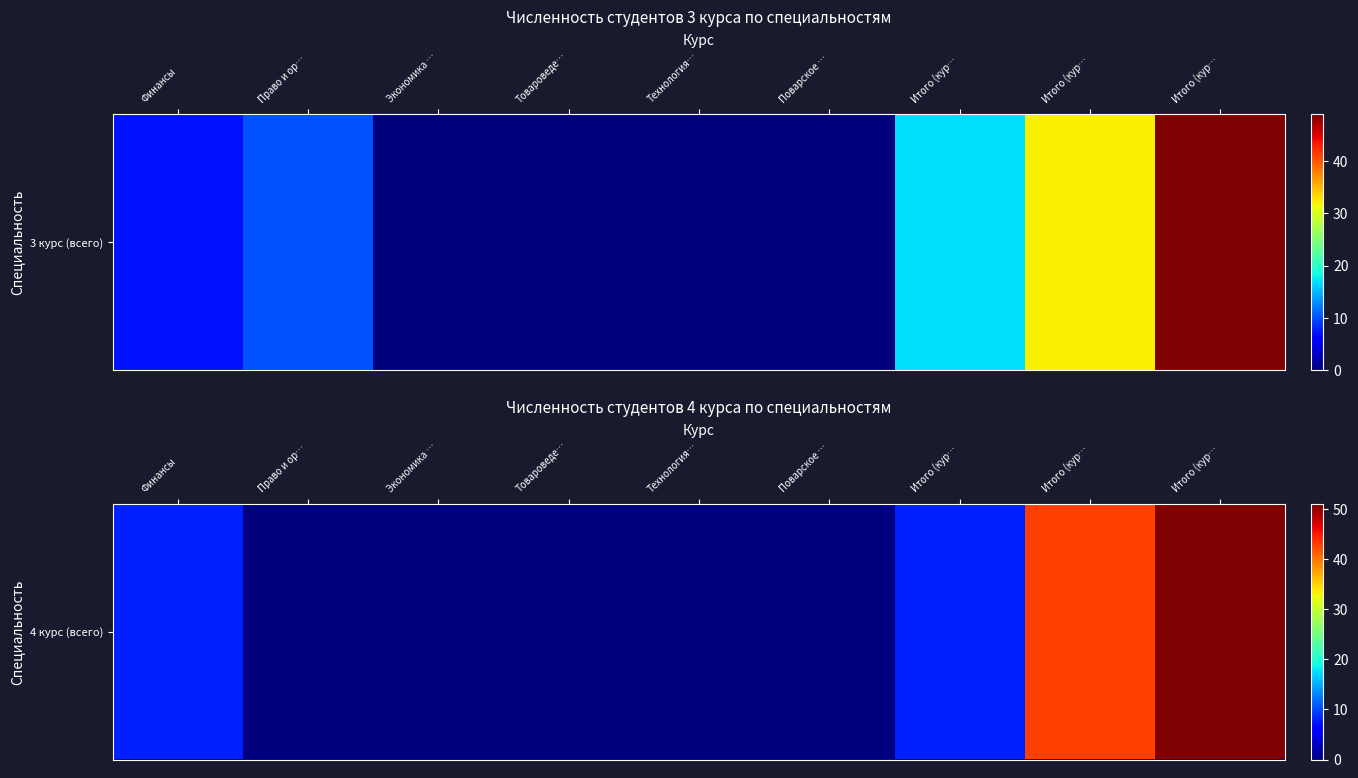

Is it true that the value at Финансы is 8?

True